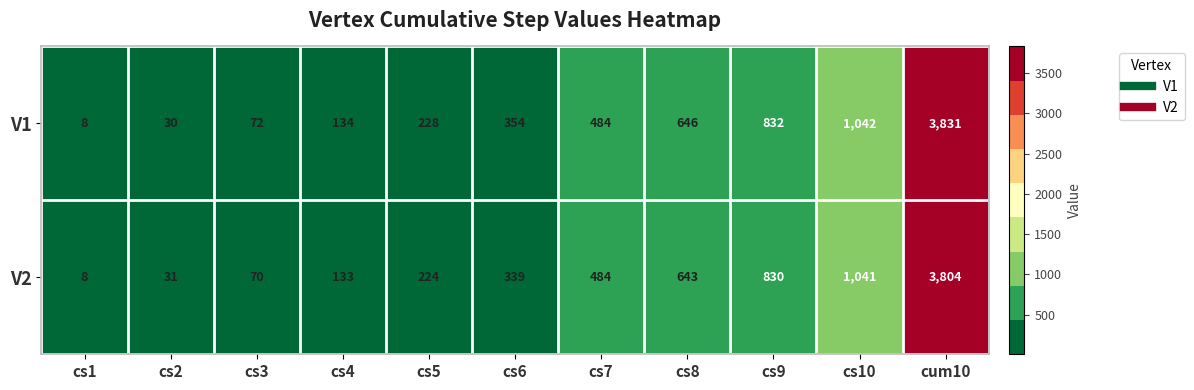

List the series in order of their overall mean, lowest first.

V2, V1